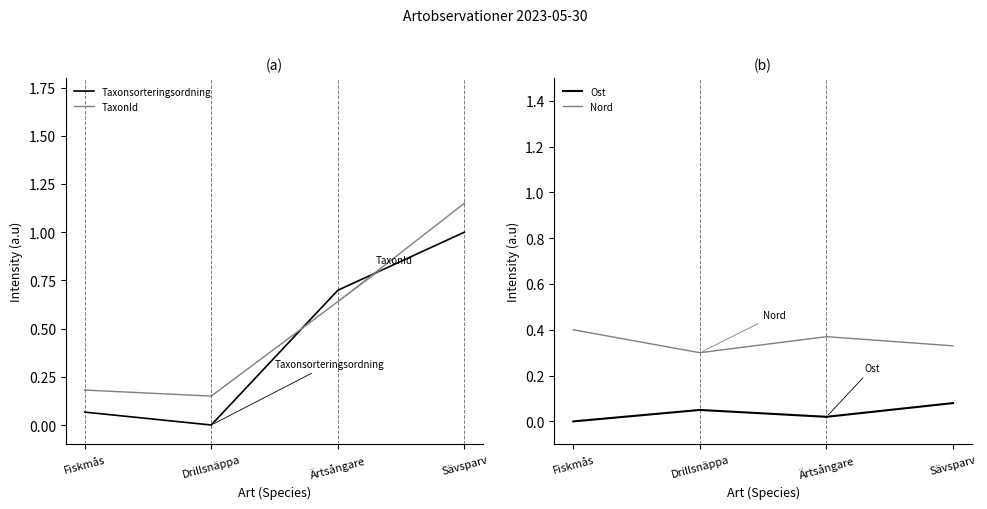

At which category does TaxonId reach its first local valley?

Drillsnäppa